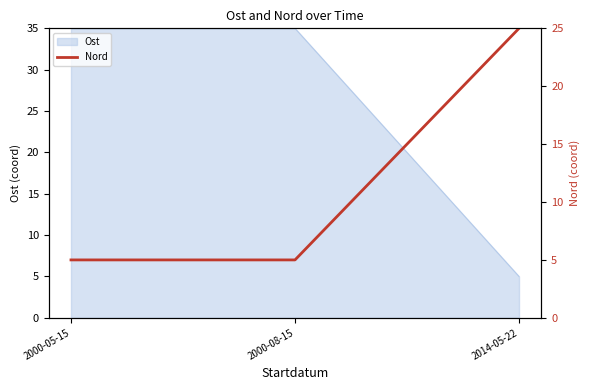

How many values are between 5 and 25?

3